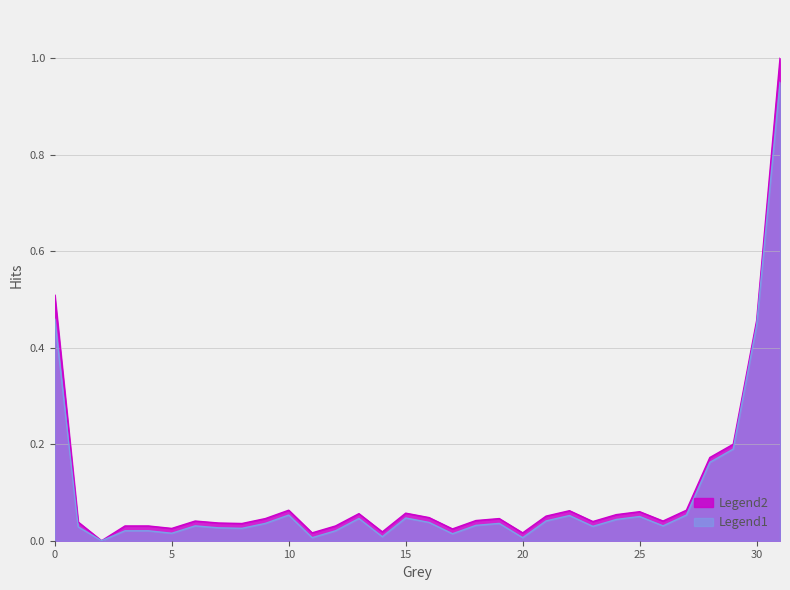

Rank the categories by Hits value from lowest to highest.

2, 11, 20, 14, 17, 5, 3, 4, 12, 8, 7, 1, 23, 6, 26, 18, 9, 19, 16, 21, 24, 13, 15, 25, 22, 10, 27, 28, 29, 30, 0, 31